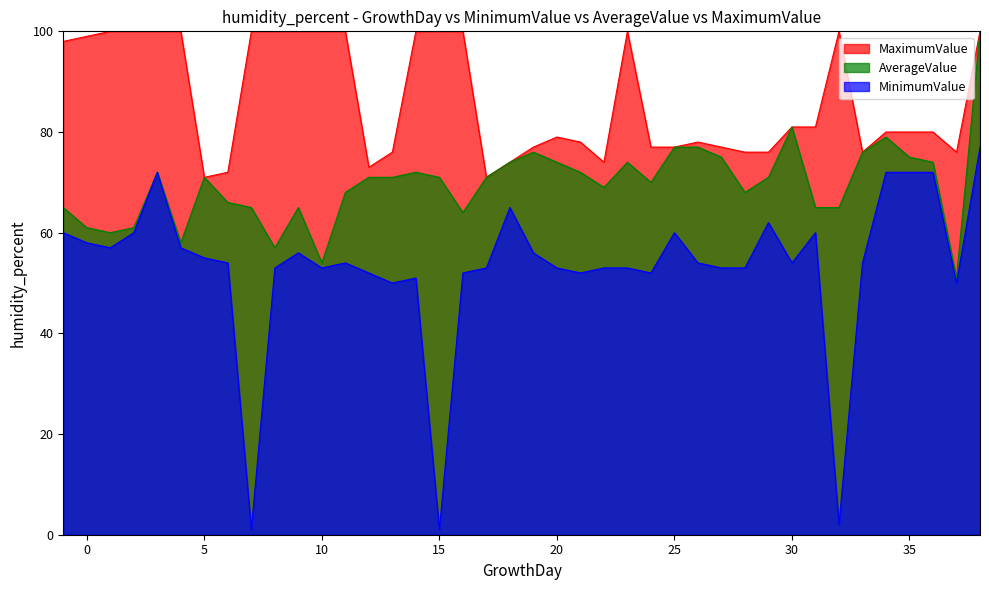

Rank the series by their average value, from lowest to highest.

MinimumValue, AverageValue, MaximumValue